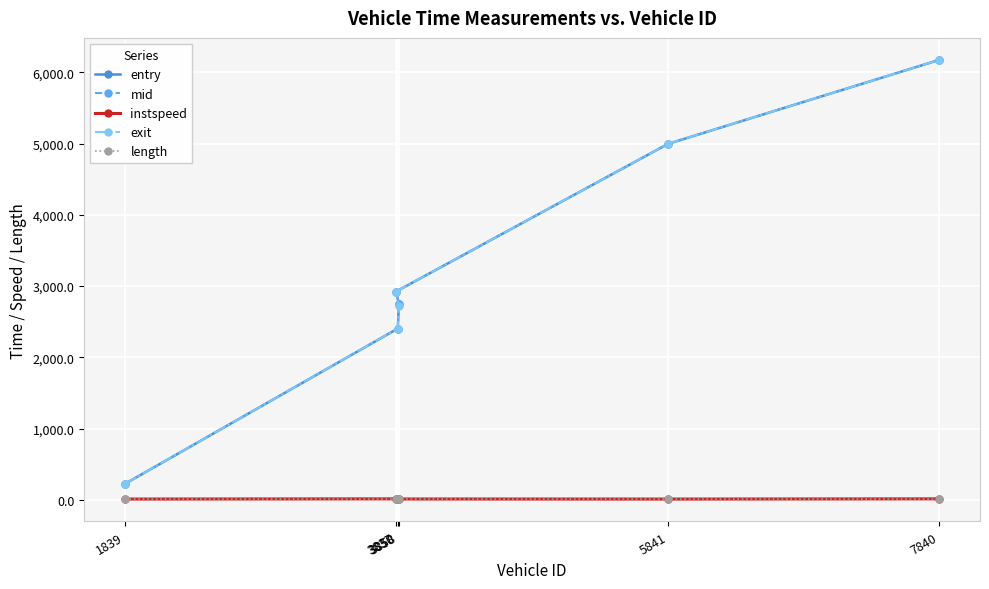

Which series changed the most between 1839 and 3837?

entry